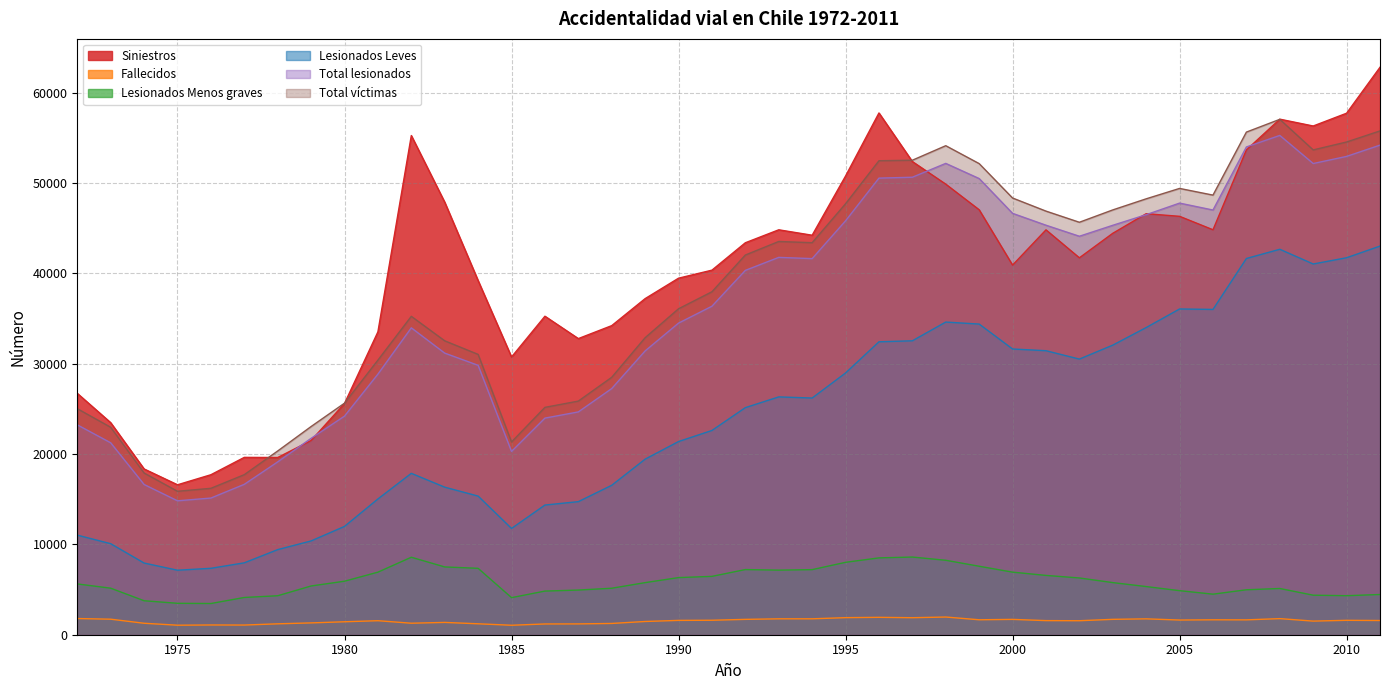

Which series has the largest total across all categories?

Siniestros